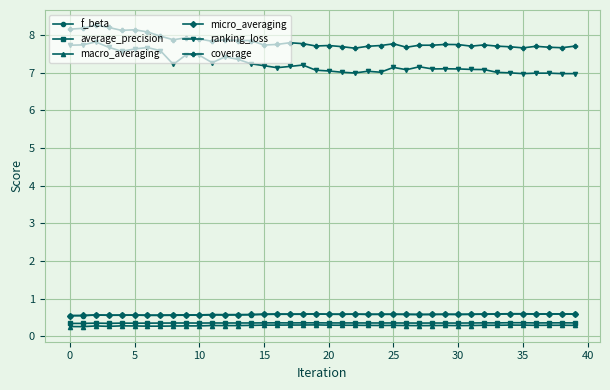

What is the maximum value shown in the chart?

8.3